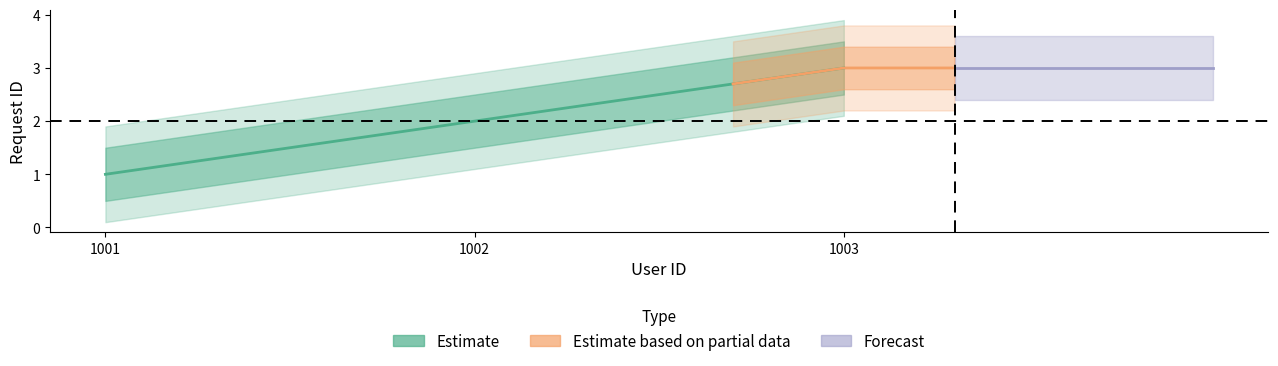

What is the difference between the maximum and minimum values in the Estimate based on partial data series?

0.3